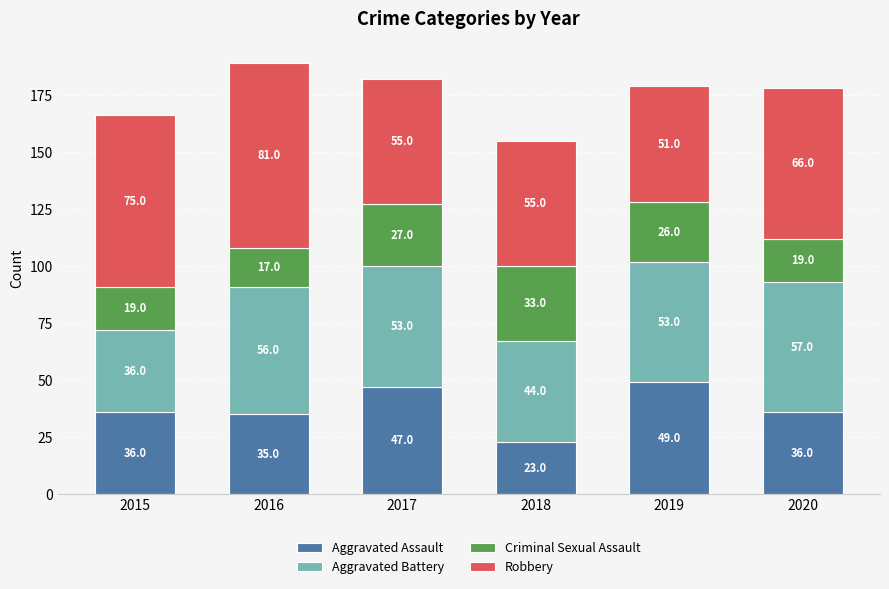

The value of Aggravated Assault at 2016 is 16. True or false?

False